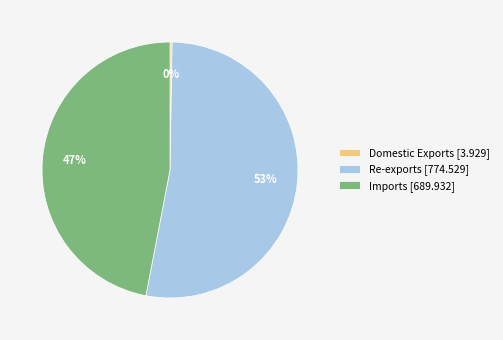

True or false: Re-exports [774.529] accounts for 53% of the total.

True